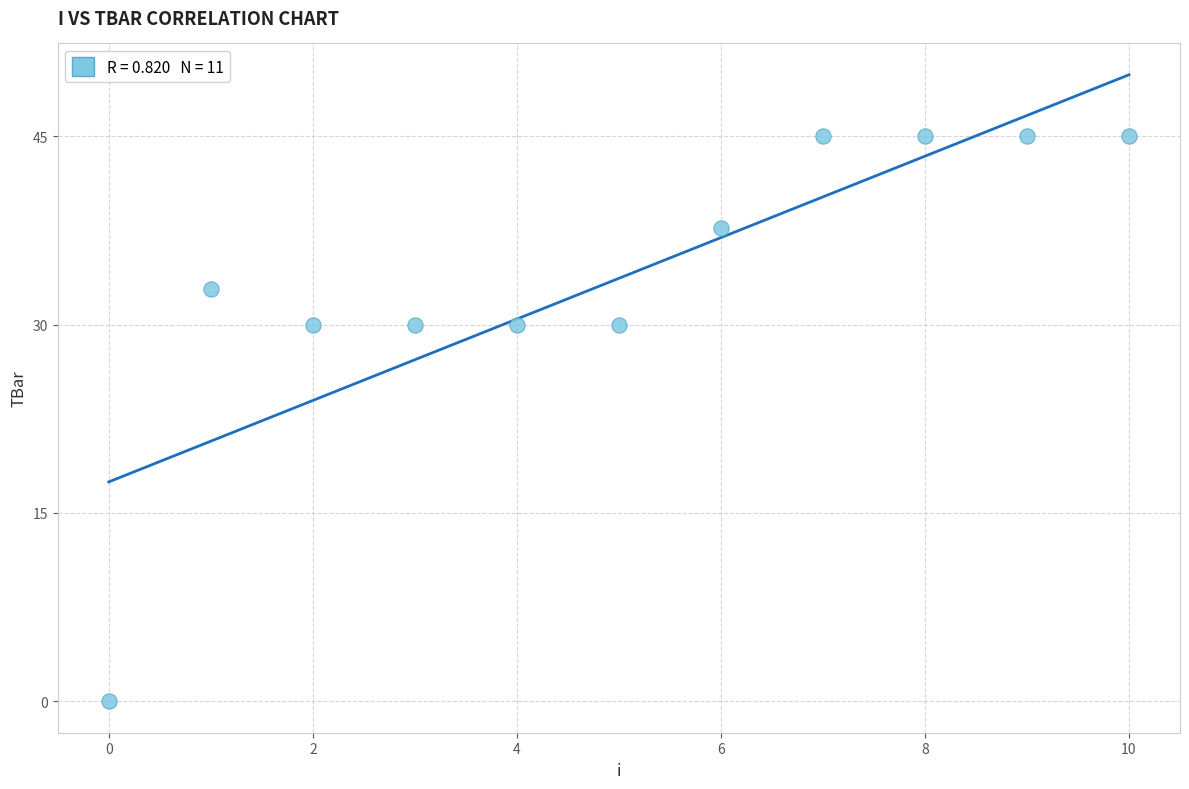

What is the average Y value?

33.7